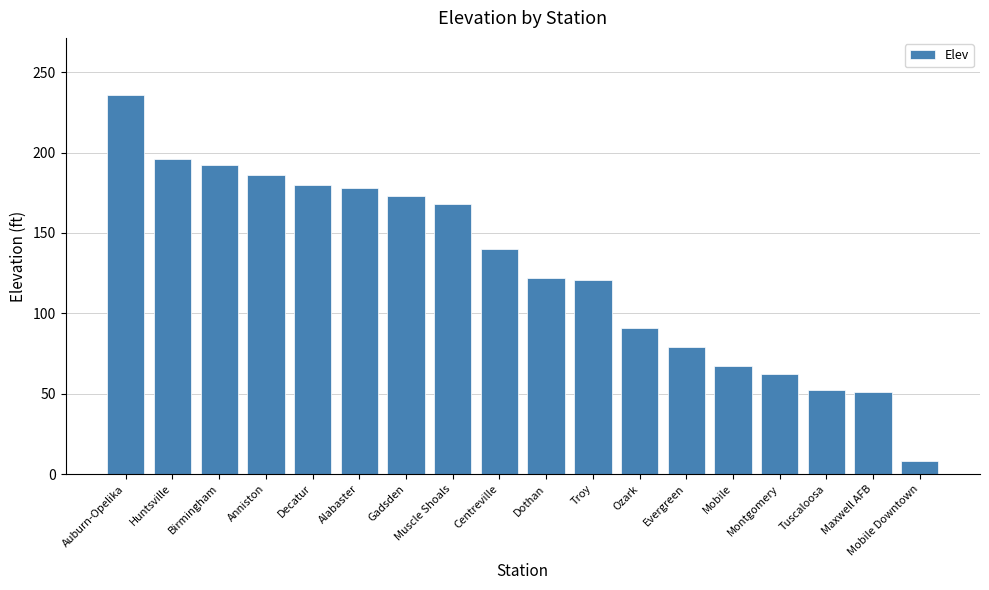

Which has a higher value, Tuscaloosa or Gadsden?

Gadsden